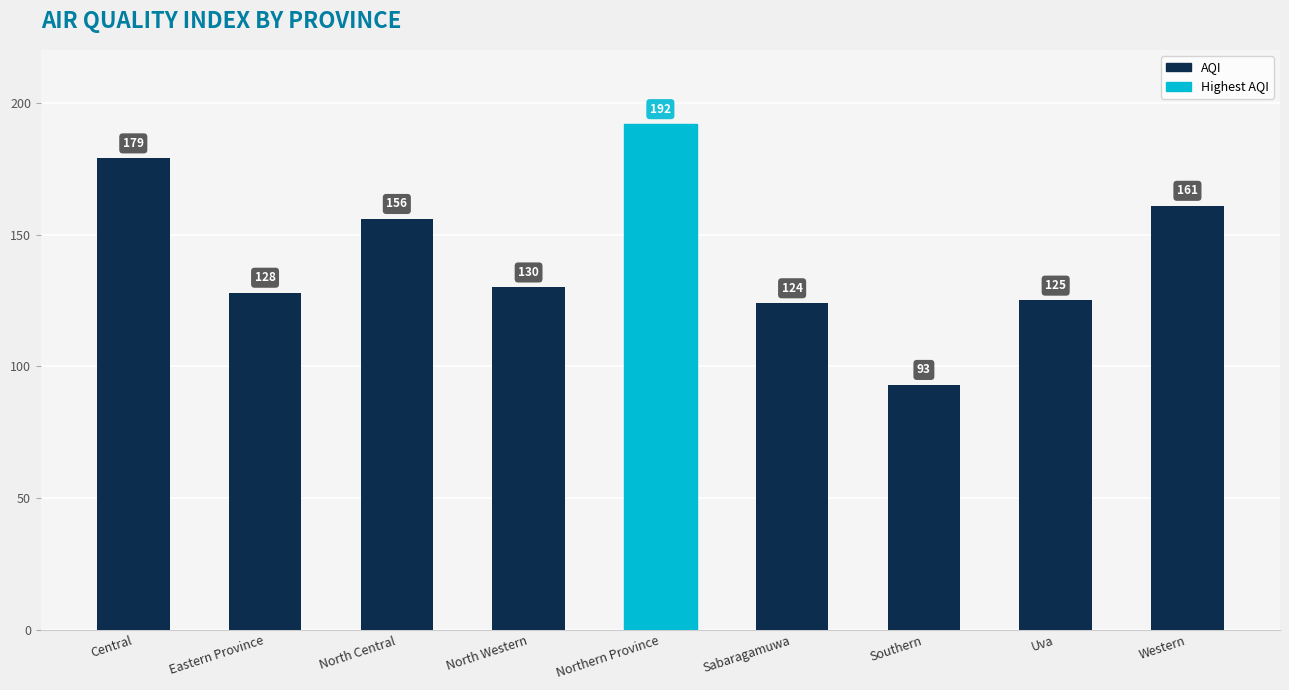

List the labels in order of value, smallest first.

Southern, Sabaragamuwa, Uva, Eastern Province, North Western, North Central, Western, Central, Northern Province